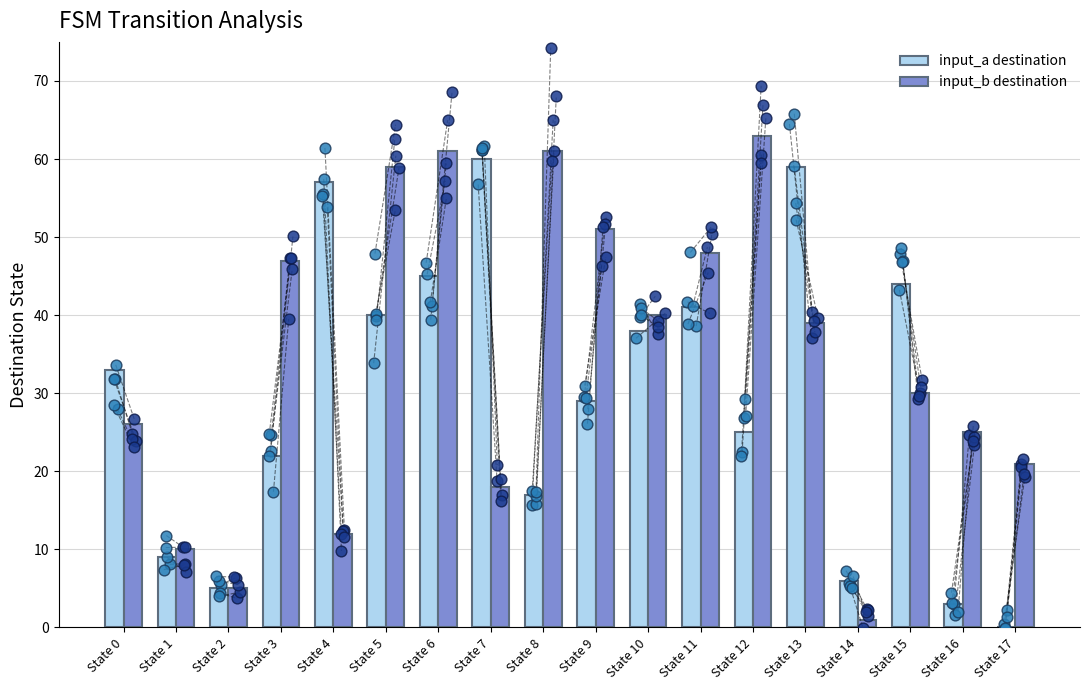

What is the total value across all series at State 2?

10